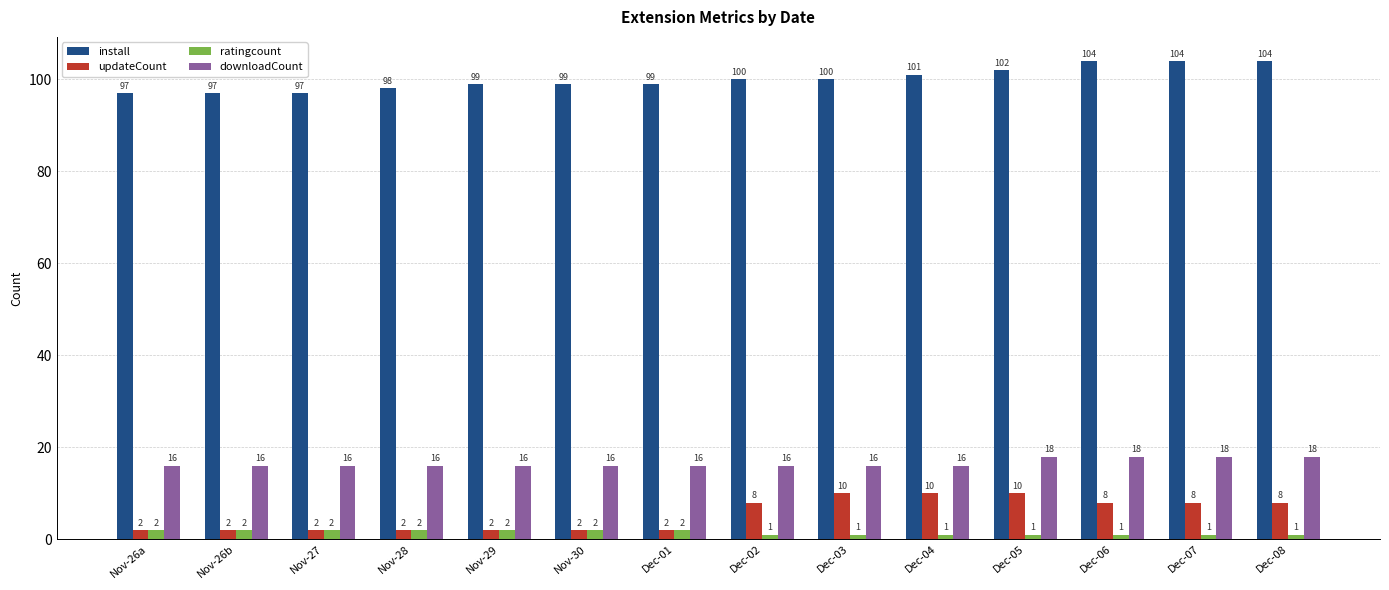

What is the sum of the ratingcount values at Dec-01 and Dec-02?

3